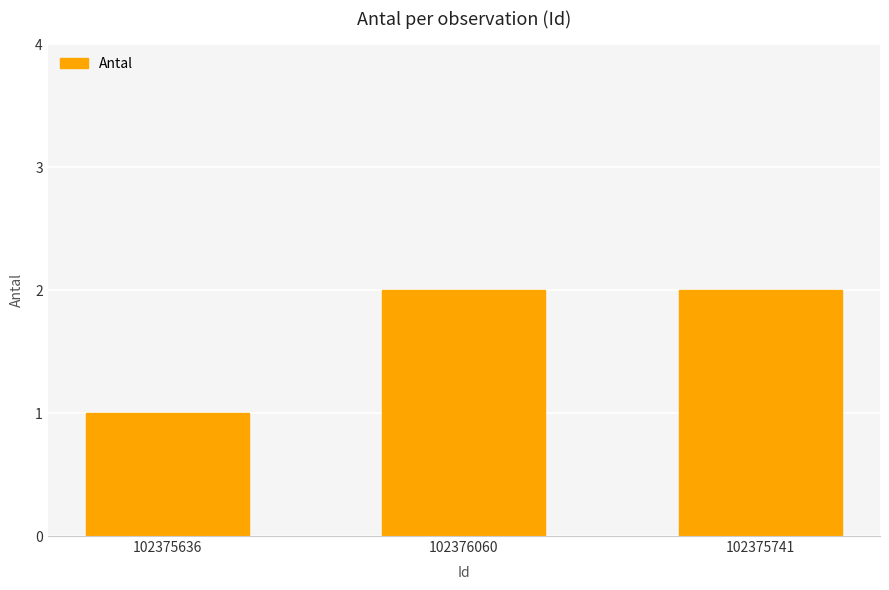

Reading left to right, what are all the values shown in this chart?

1	2	2